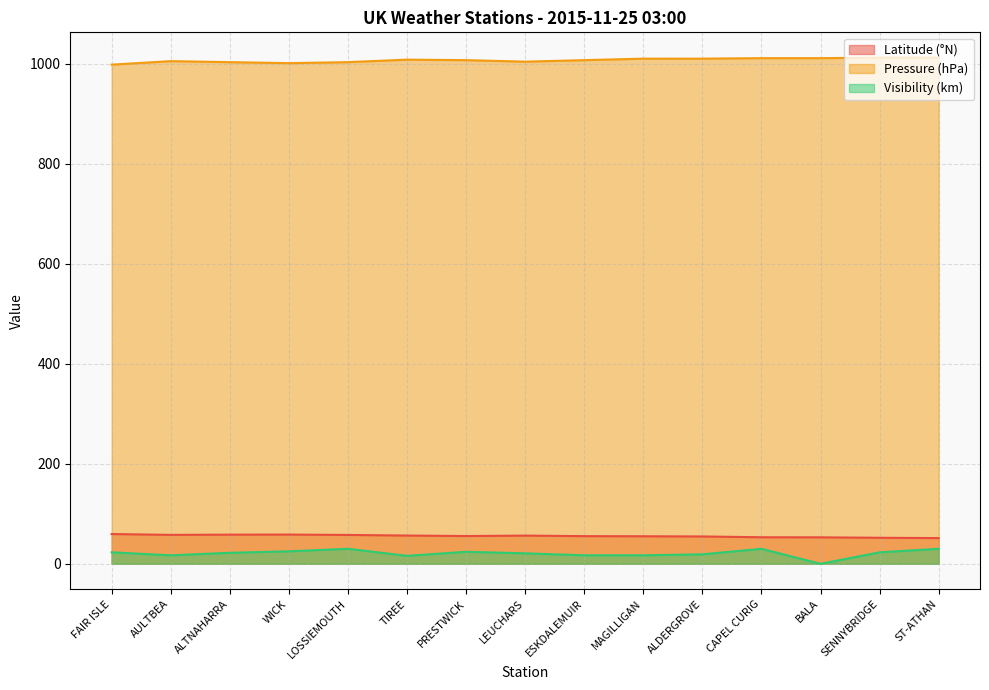

What is the value of the Pressure point at the 4th from the left?

1001.0